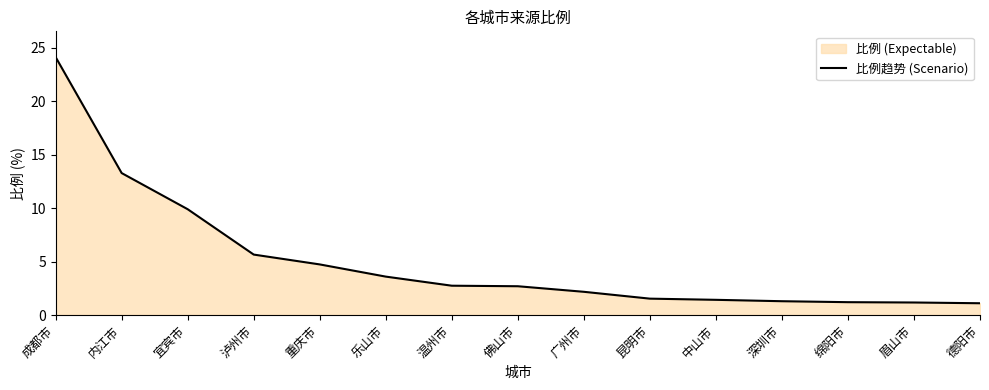

What is the value of the 12th point from the left?

1.3